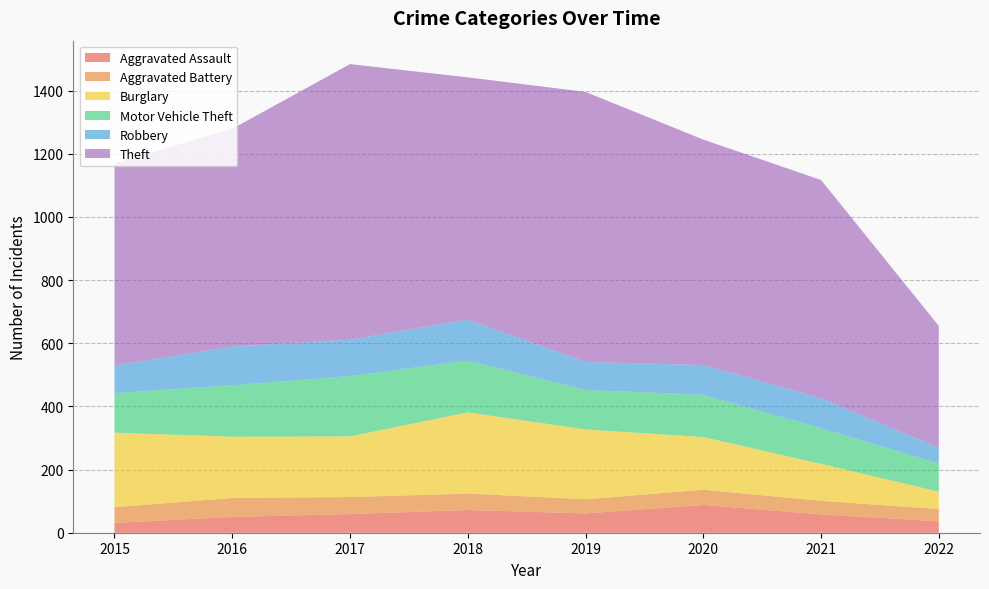

Reading left to right, transcribe all the data shown in this chart.

Aggravated Assault: 31	50	59	72	61	88	58	36
Aggravated Battery: 50	60	54	52	45	48	43	39
Burglary: 236	194	192	257	221	167	117	55
Motor Vehicle Theft: 125	163	191	164	125	134	113	89
Robbery: 87	123	115	130	89	94	95	50
Theft: 641	689	873	767	855	714	691	386